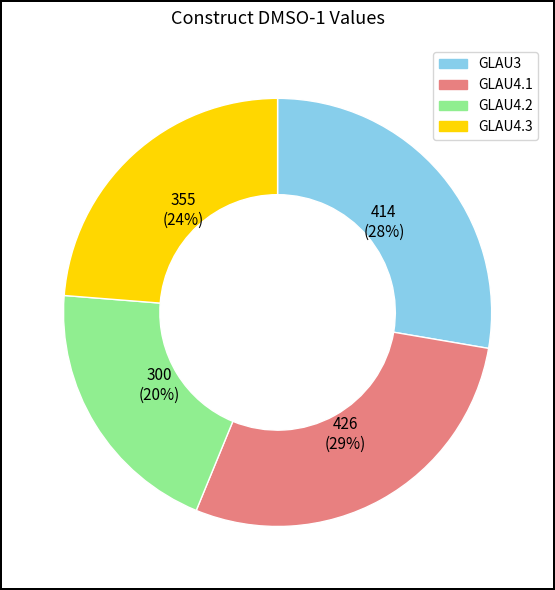

Which has a higher value, GLAU4.3 or GLAU4.2?

GLAU4.3